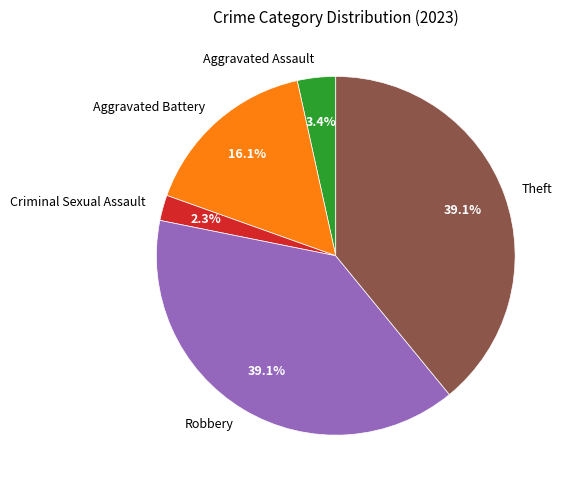

To the nearest percent, what is the difference between the largest and smallest slice percentages?

37%